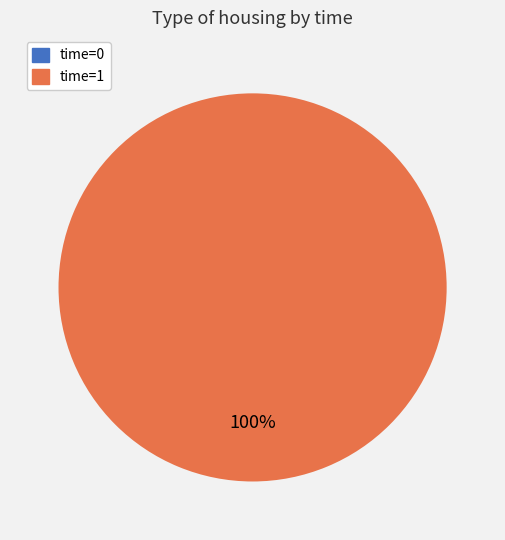

True or false: 1 accounts for 93% of the total.

False